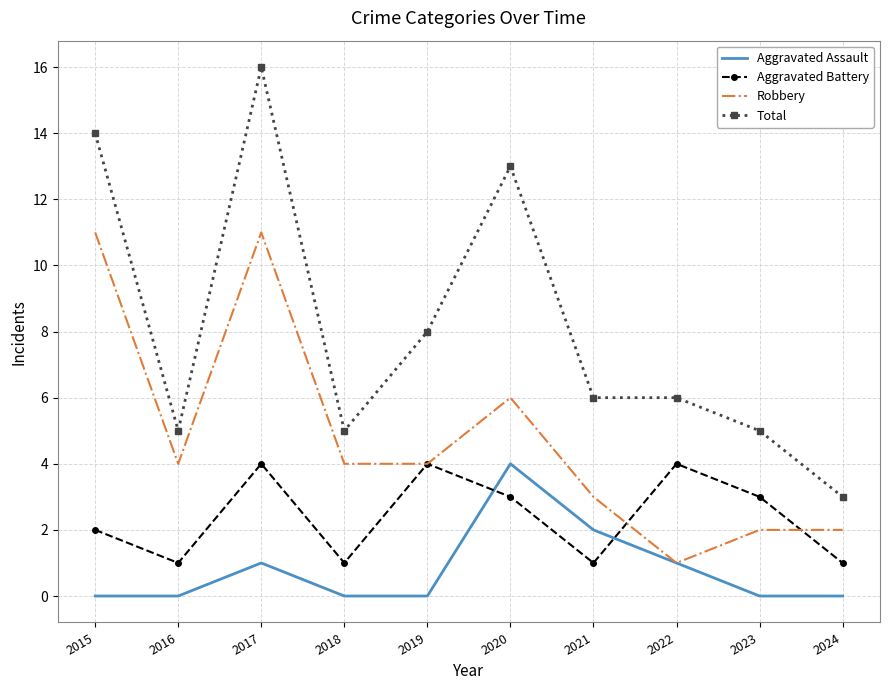

What is the difference between the Total values at 2015 and 2023?

9